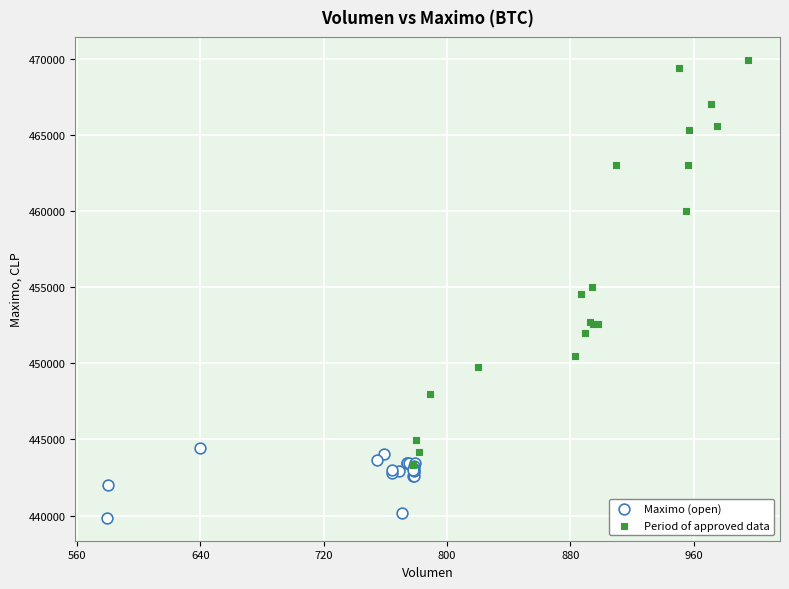

Which series has the largest Y range (max minus min)?

Period of approved data